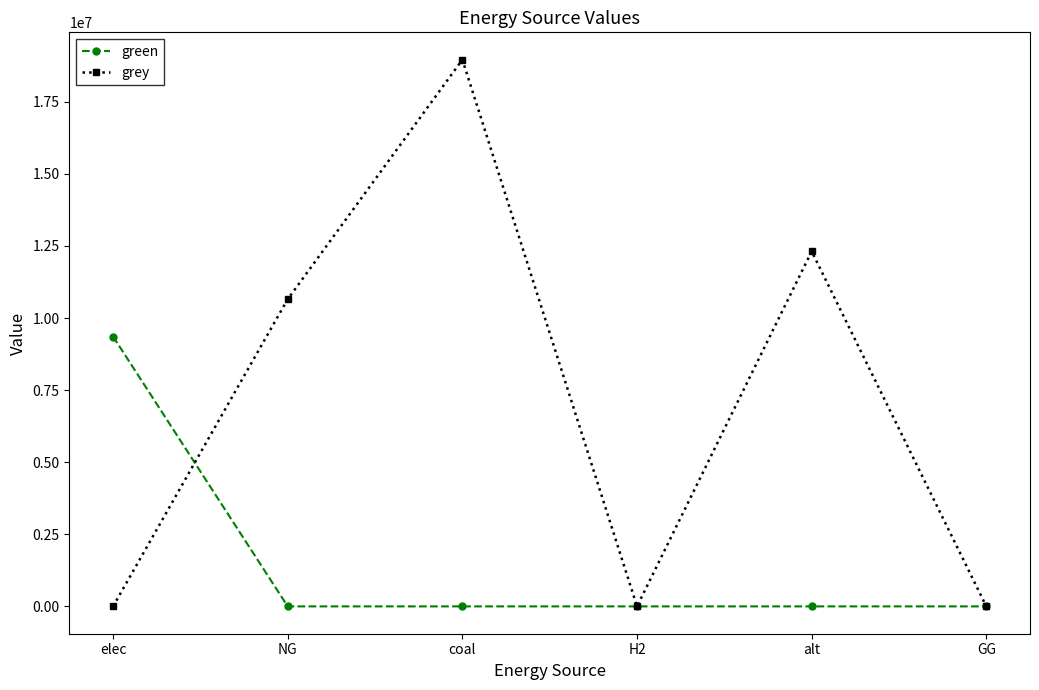

At how many categories does at least one series exceed 6546556?

4